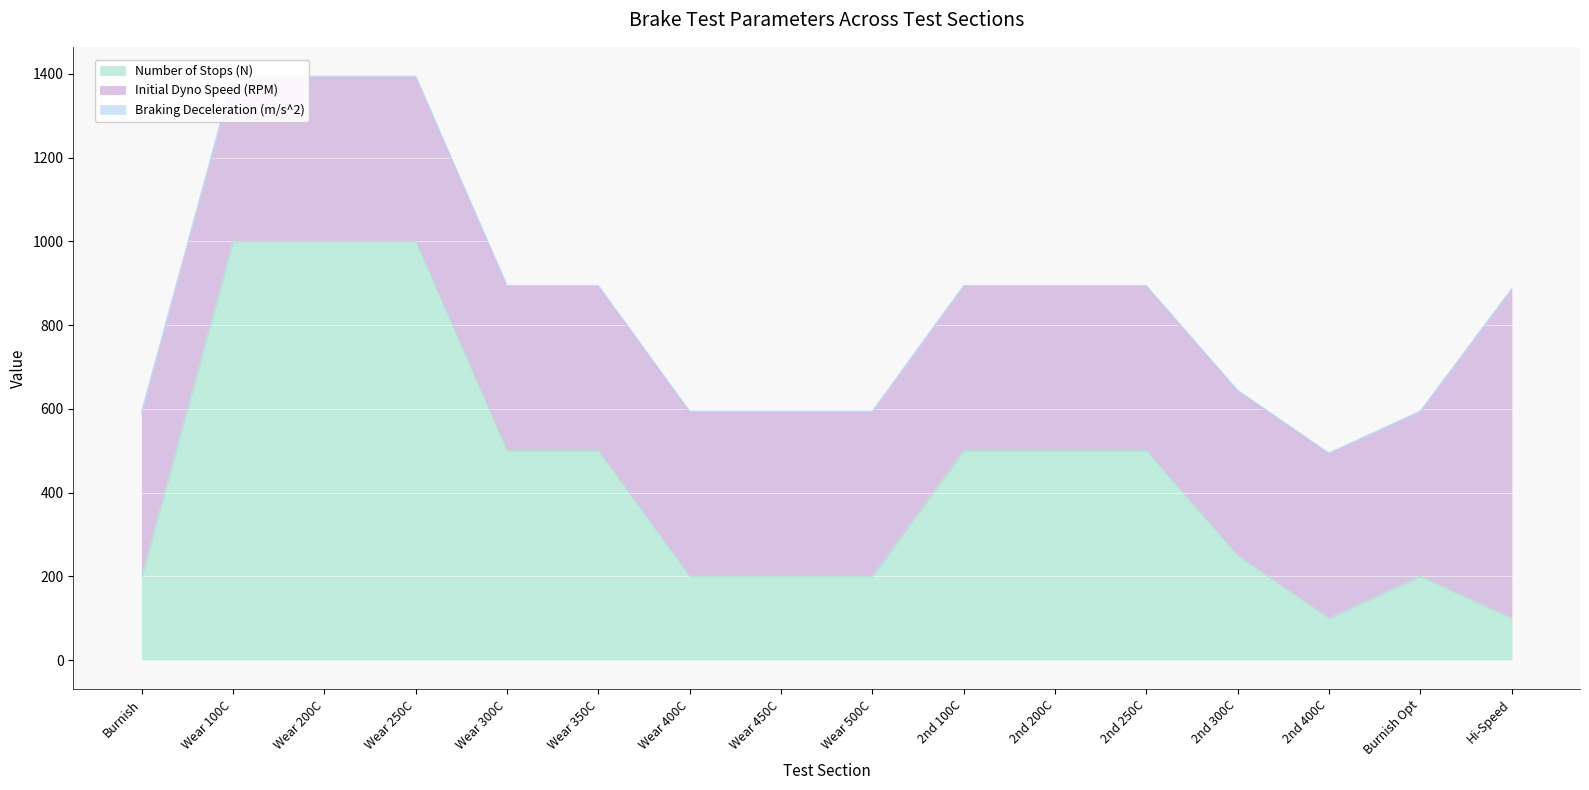

True or false: Number of Stops (N) and Braking Deceleration (m/s^2) cross at least once.

False